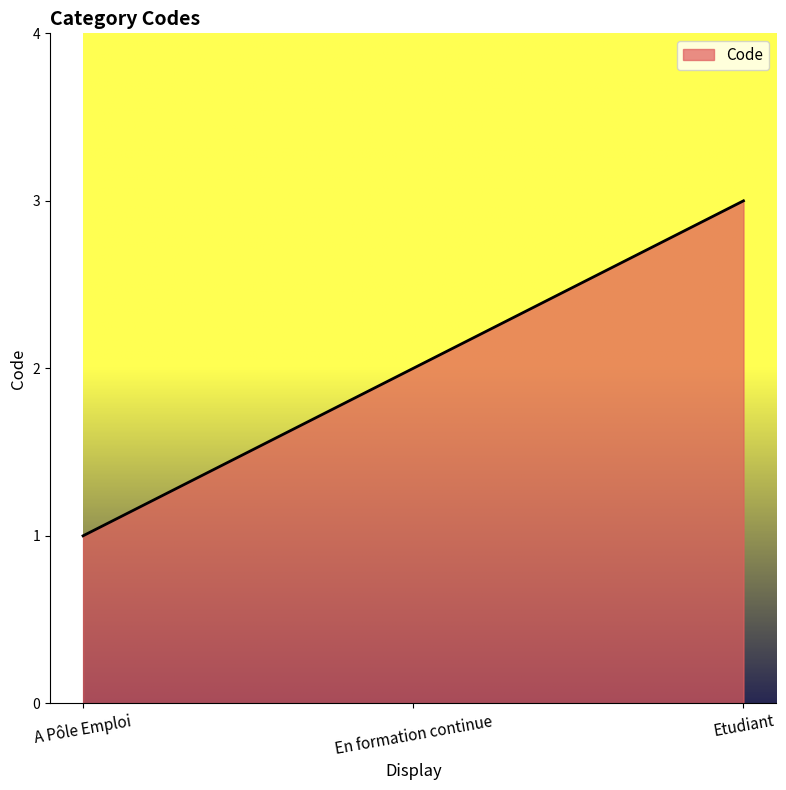

At which label is the value closest to 2?

En formation continue